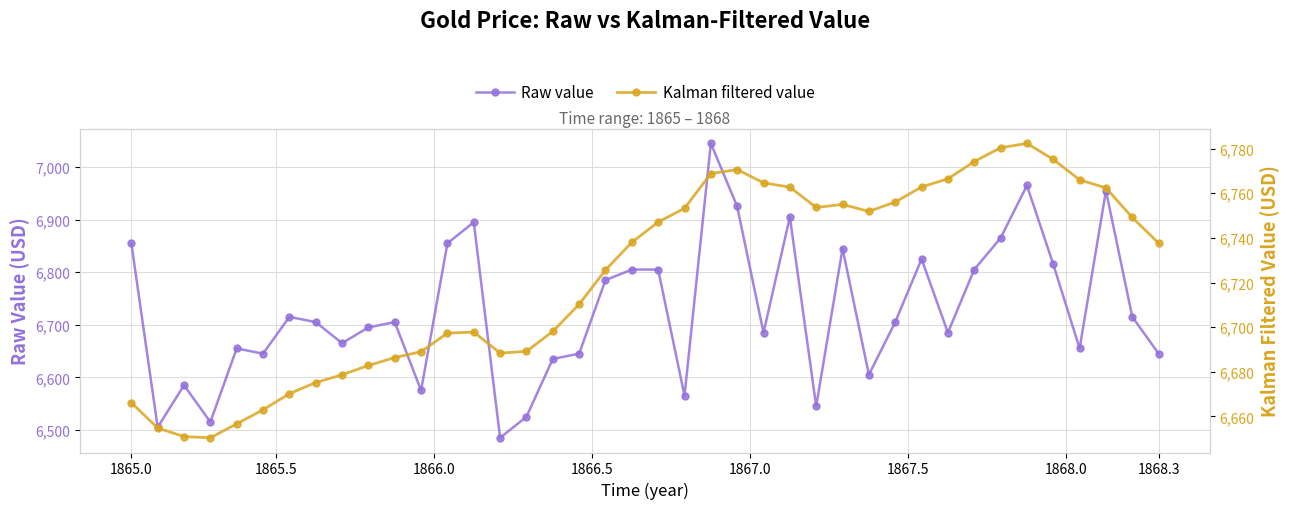

True or false: Raw value has more than 0 interior local peaks.

True